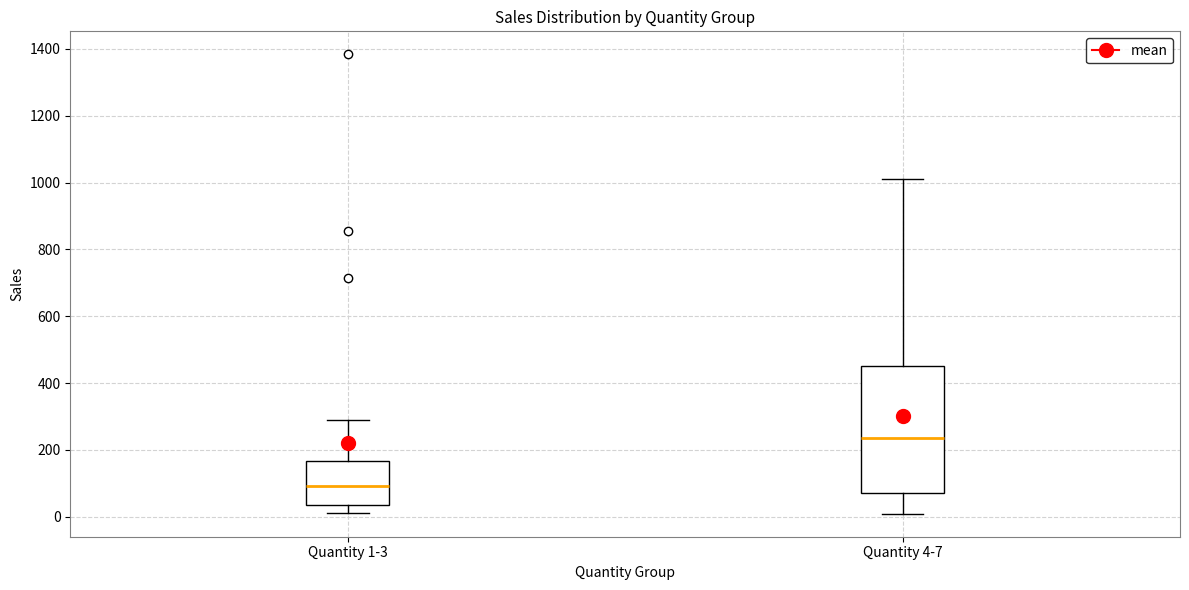

Reading left to right, transcribe this box plot: for each box, give where its median line is, the range the box spans, and where its two whiskers end, as read against the y-axis. The values are not printed on the chart, so give them approximately, as read against the axis.

Quantity 1-3: median 100, box 40 to 160, whiskers 20 to 300
Quantity 4-7: median 240, box 80 to 460, whiskers 0 to 1020